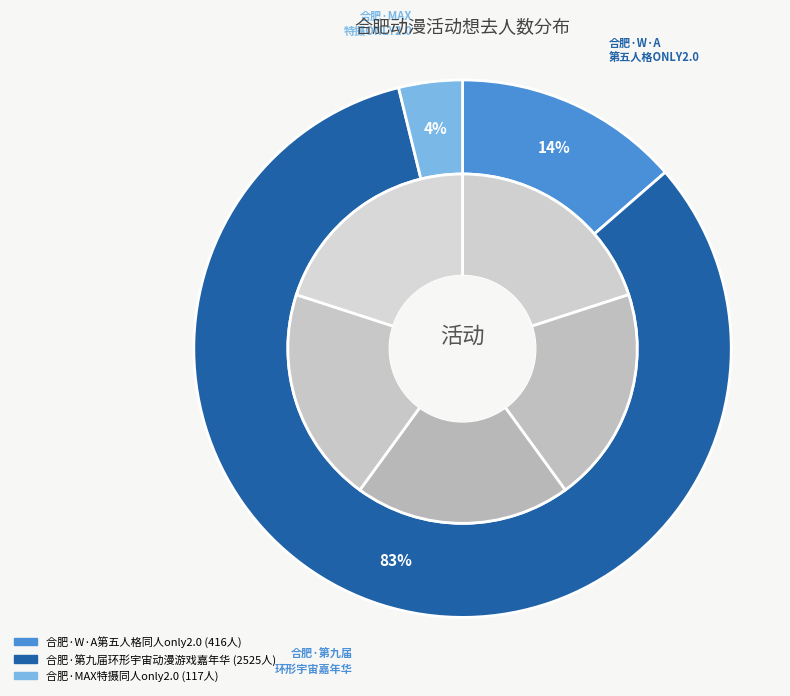

How many slices are in this pie chart?

3